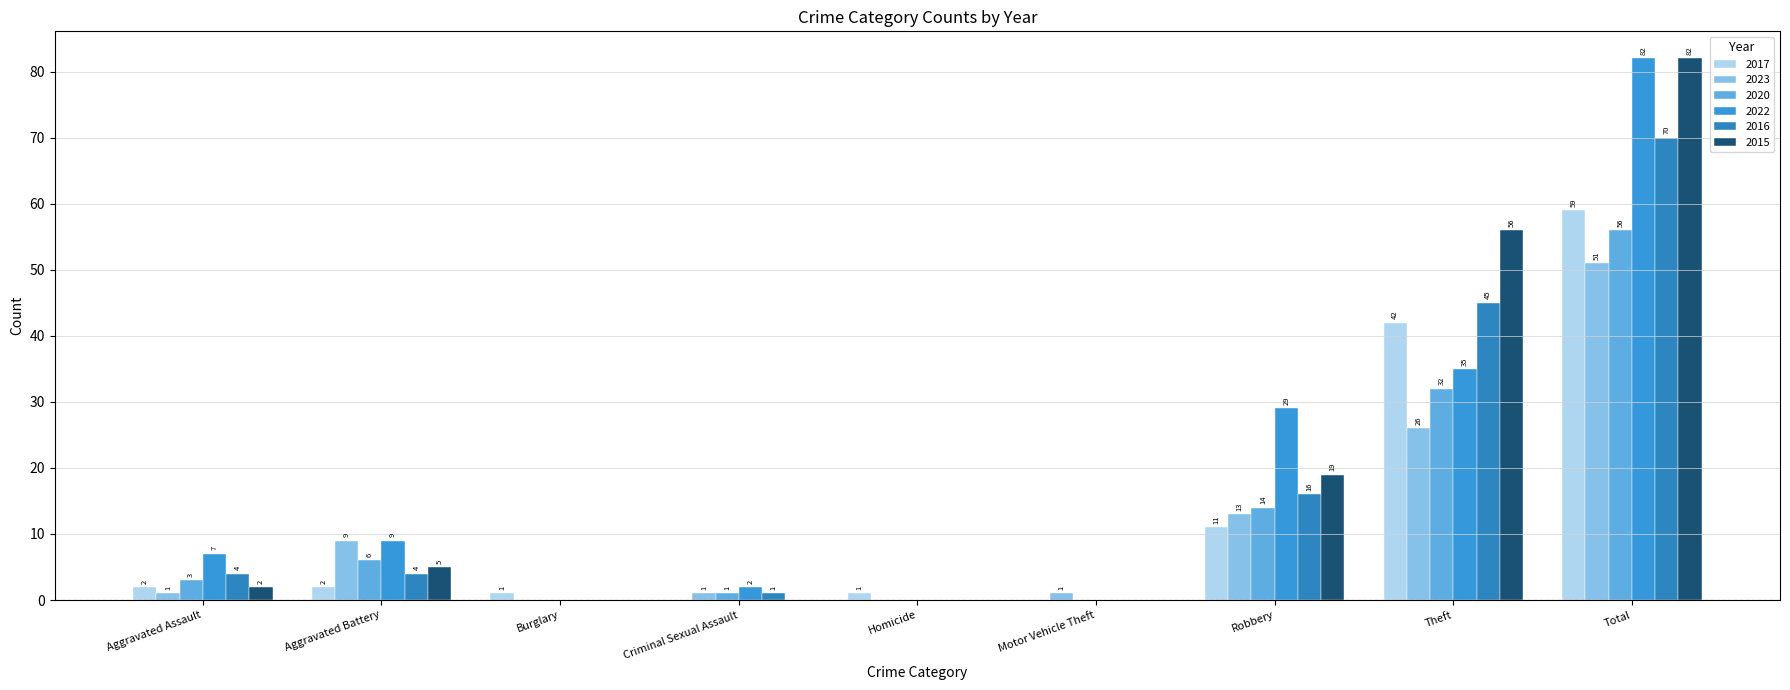

At which category does the chart reach its minimum across all series?

Criminal Sexual Assault